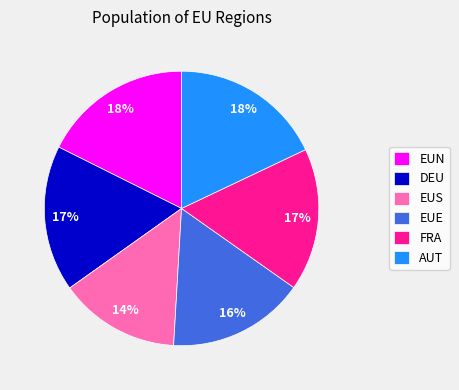

Is the sum of DEU and AUT greater than half?

No